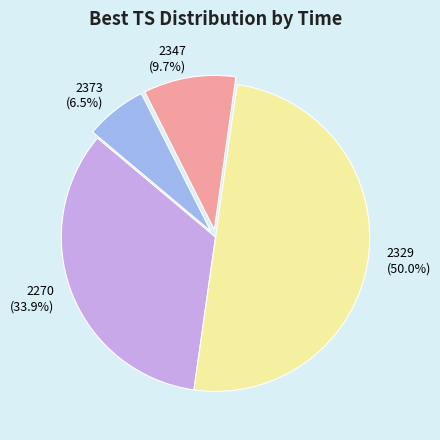

Which category has the biggest portion of the pie?

2329